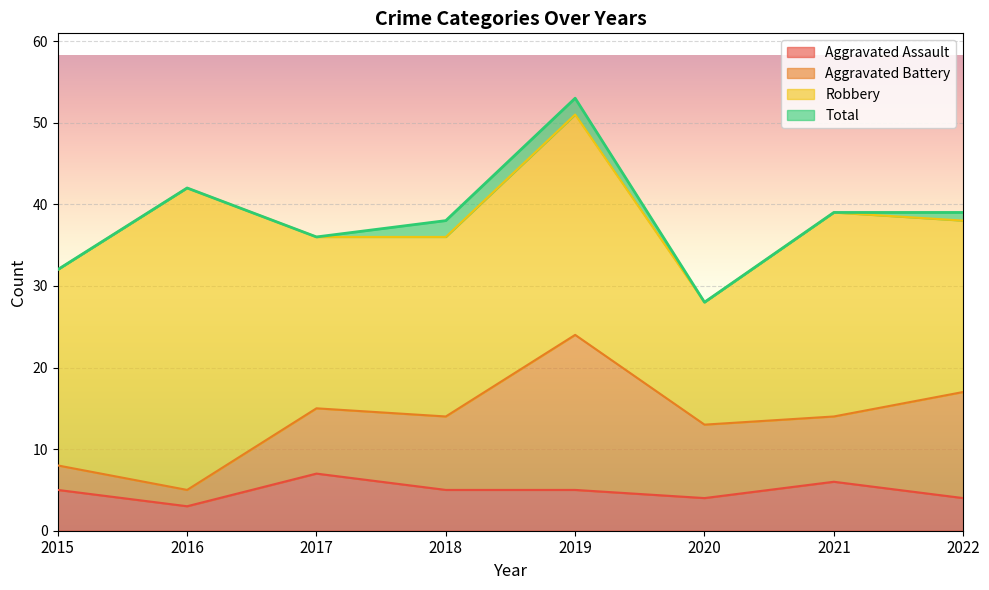

Where is Aggravated Assault nearest to the value 5?

2015